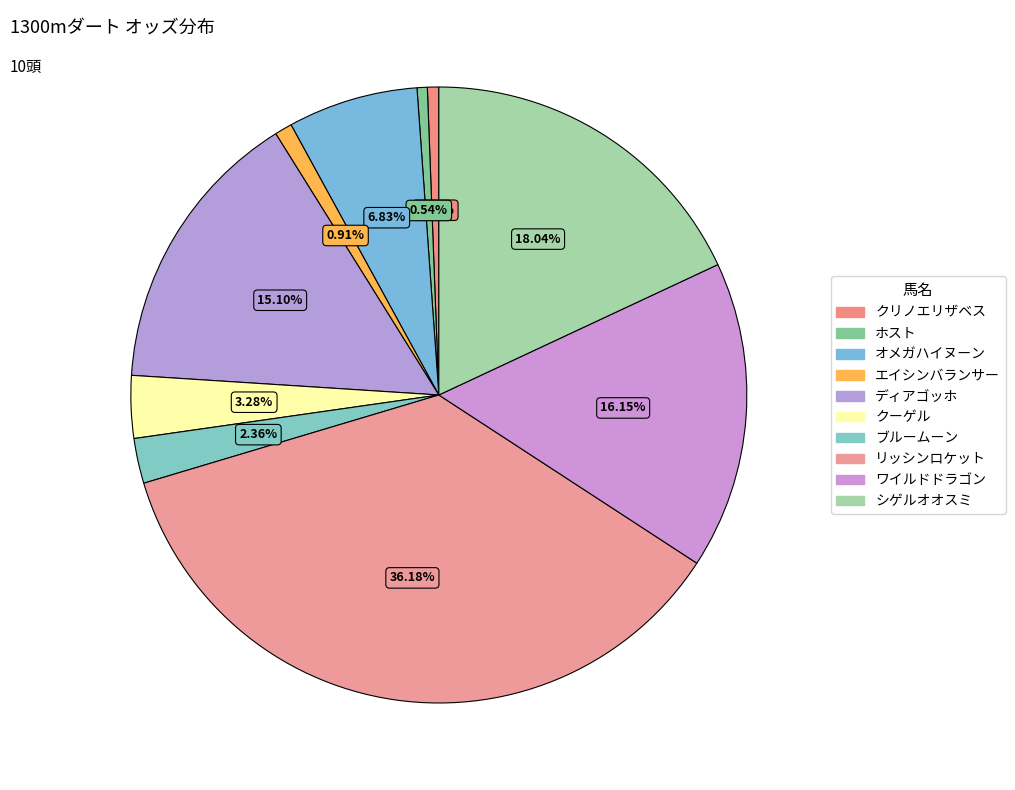

Count the number of slices in the pie.

10